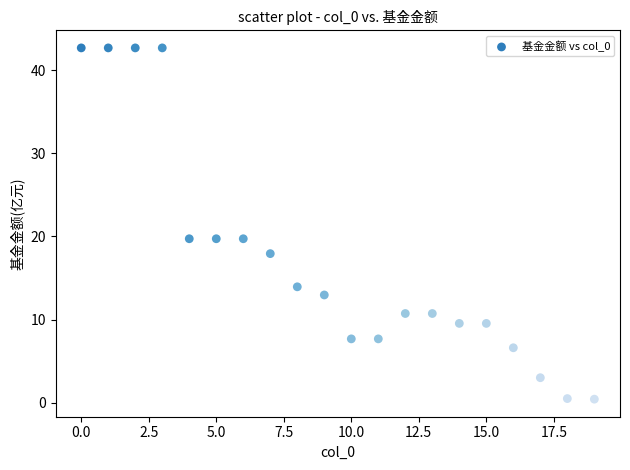

What is the range of Y values (max minus min)?

42.2